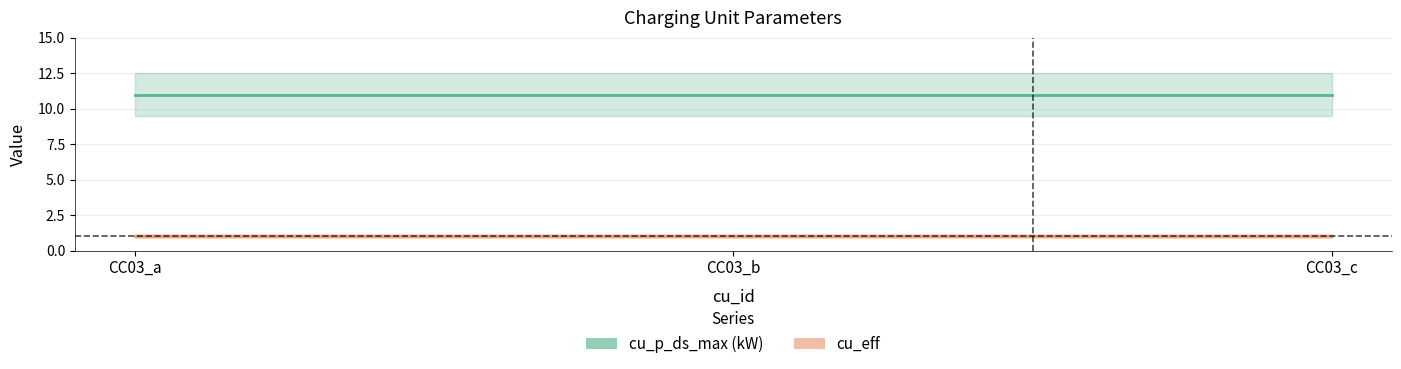

What is the approximate value of cu_eff at CC03_b?

1